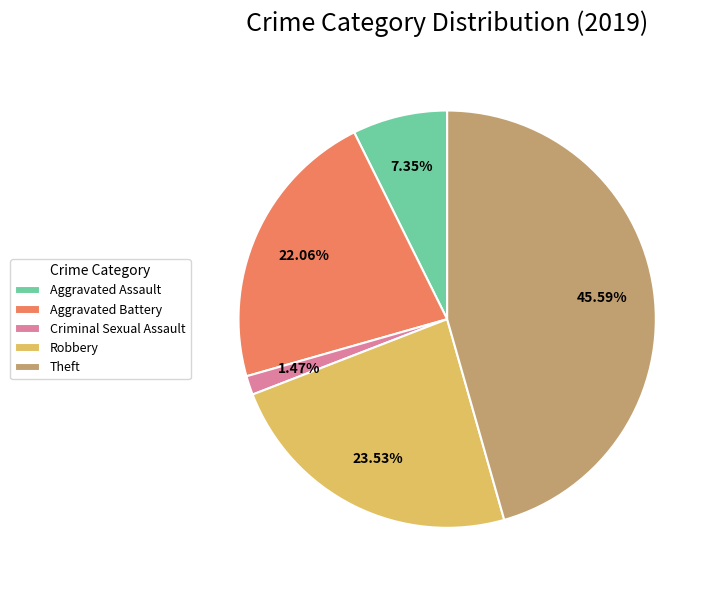

Do Criminal Sexual Assault and Theft together represent more than half of the pie?

No